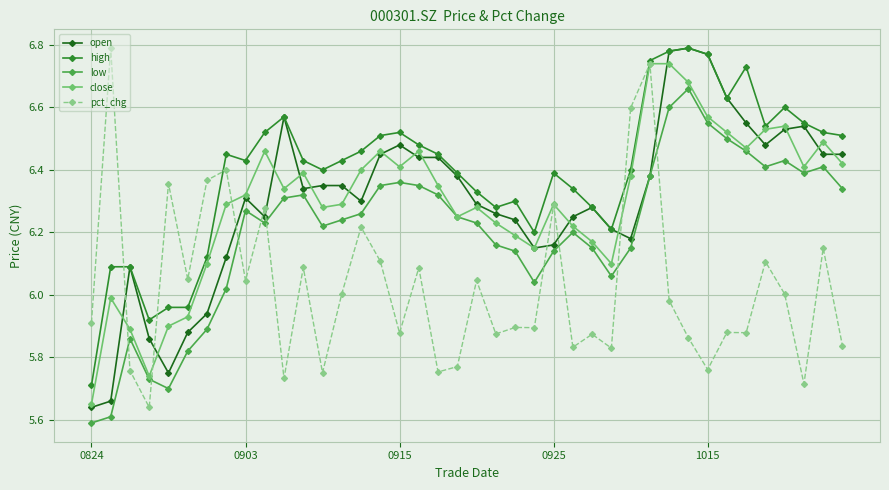

What is the difference between the maximum and minimum values in the high series?

1.1